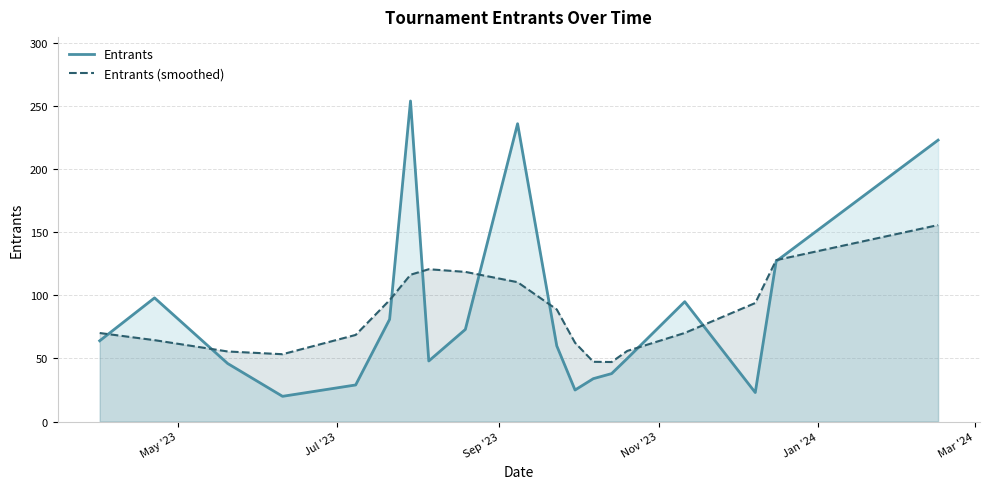

What is the maximum value for Entrants (smoothed)?

155.7